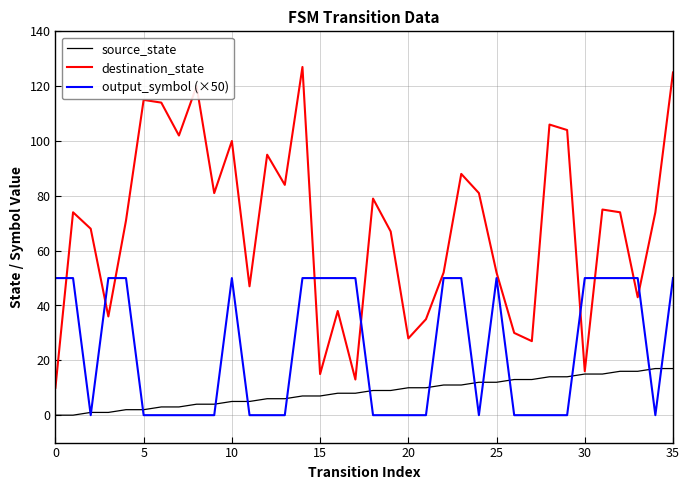

At how many categories does at least one series exceed 90?

10